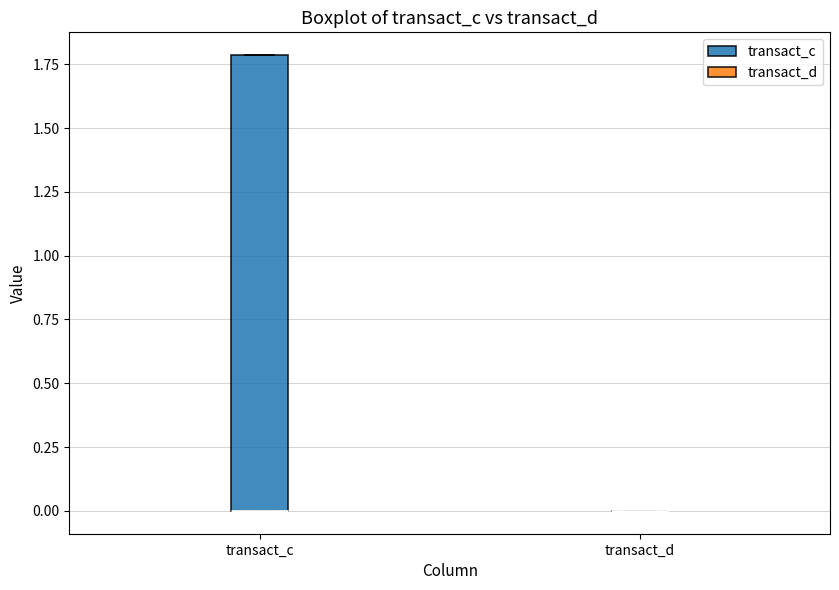

Reading left to right, read every box against the y-axis: the position of its median line, the range the box covers, and the ends of its whiskers. The values are not printed on the chart, so give them approximately, as read against the axis.

transact_c: median 0.0 (drawn on the box's lower edge), box 0.0 to 1.8, whiskers 0.0 to 1.8
transact_d: box collapsed to a line at 0.0, whiskers 0.0 to 0.0